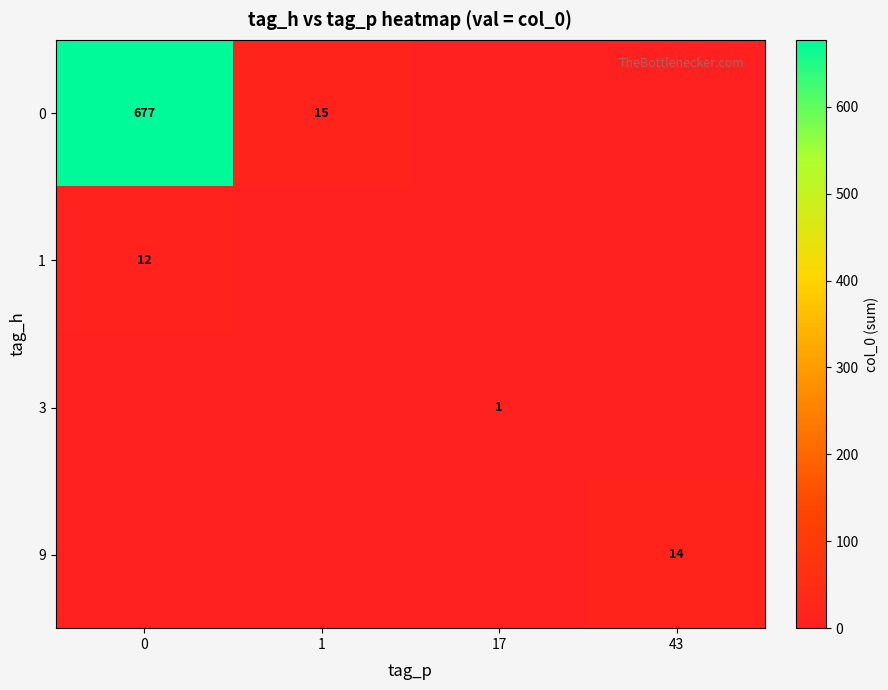

The value of 9 at 43 is 21. True or false?

False